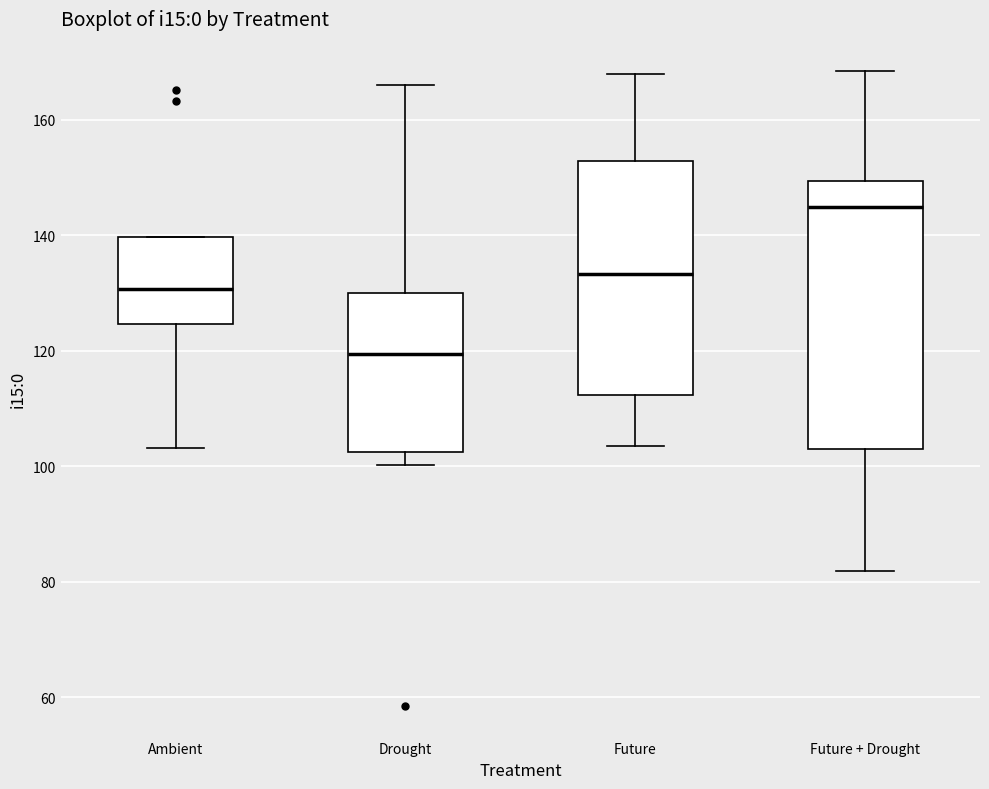

Reading left to right, transcribe this box plot: for each box, give where its median line is, the range the box spans, and where its two whiskers end, as read against the y-axis. The values are not printed on the chart, so give them approximately, as read against the axis.

Ambient: median 130, box 124 to 140, whiskers 104 to 140
Drought: median 120, box 102 to 130, whiskers 100 to 166
Future: median 134, box 112 to 152, whiskers 104 to 168
Future + Drought: median 144, box 102 to 150, whiskers 82 to 168